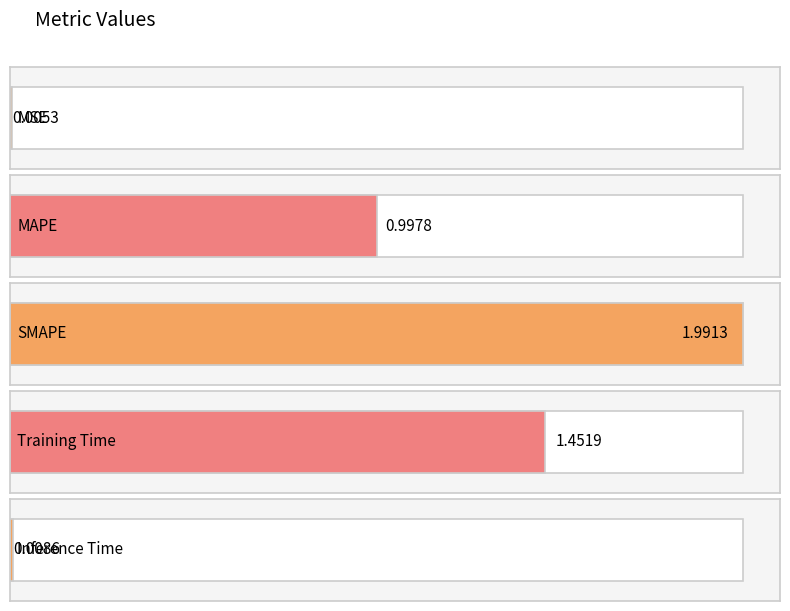

Reading left to right, list all the values displayed in this chart.

0.0	1.0	2.0	1.5	0.0